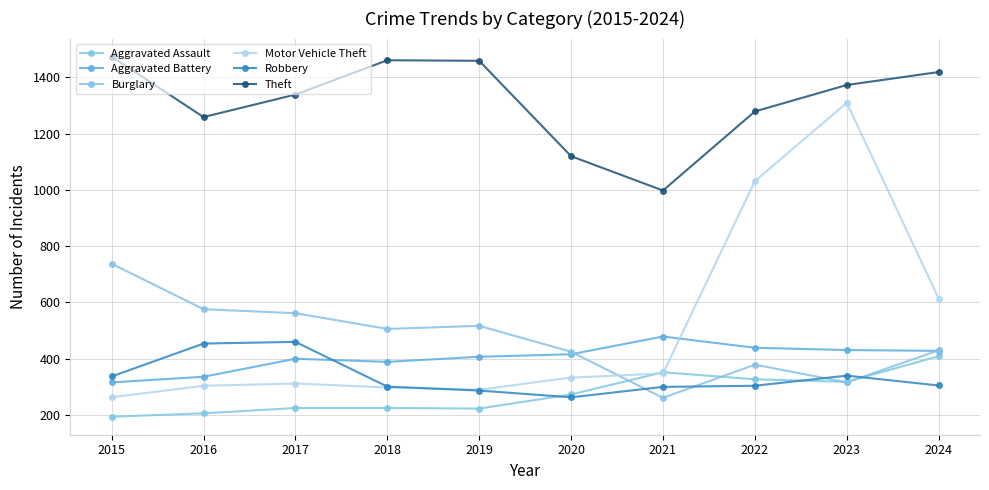

Which series has the widest spread of values?

Motor Vehicle Theft